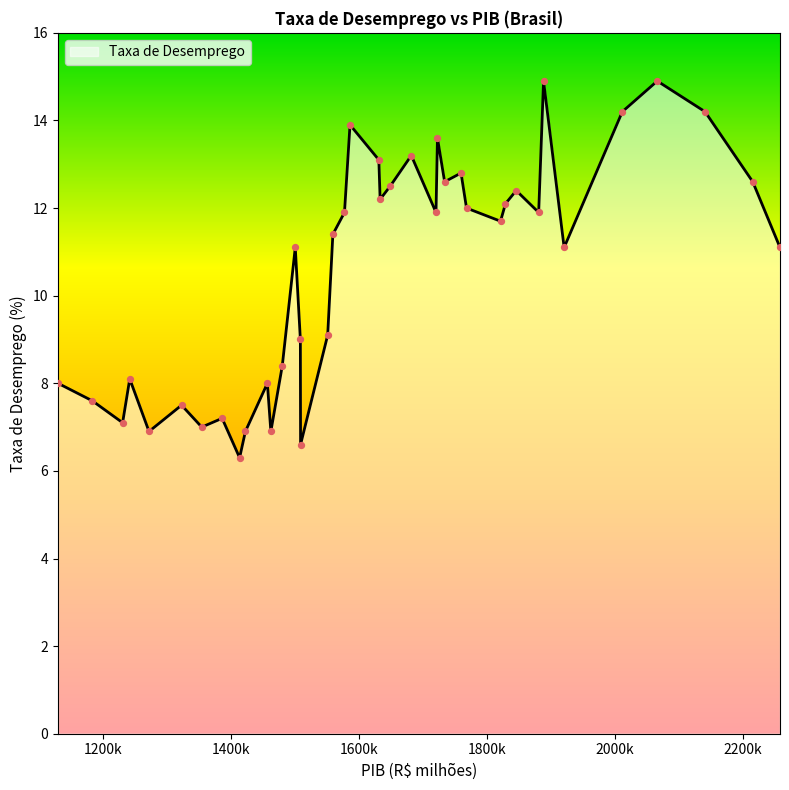

What is the greatest value displayed?

14.9